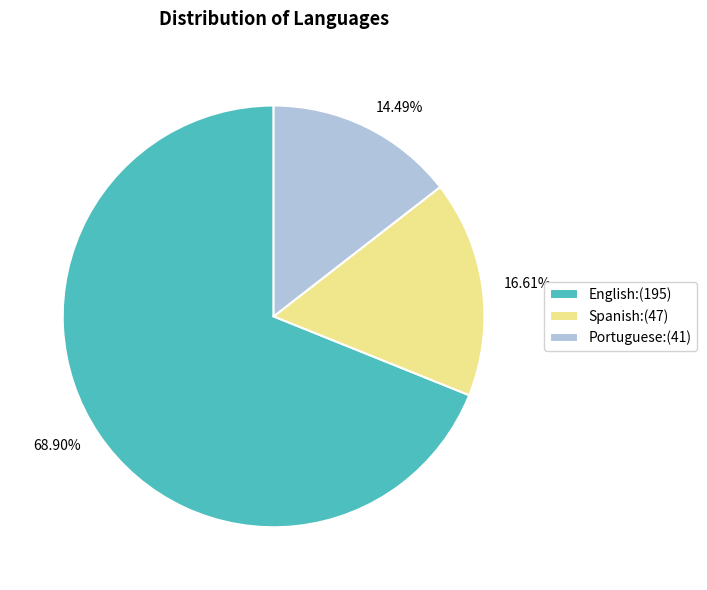

How many slices are in this pie chart?

3